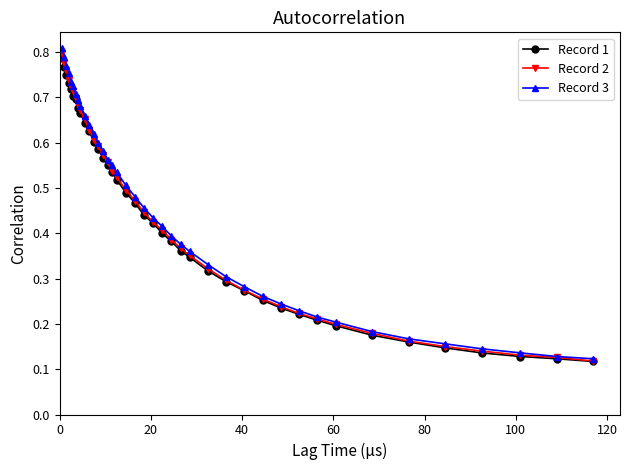

Is this an area chart (filled region under the line)?

No